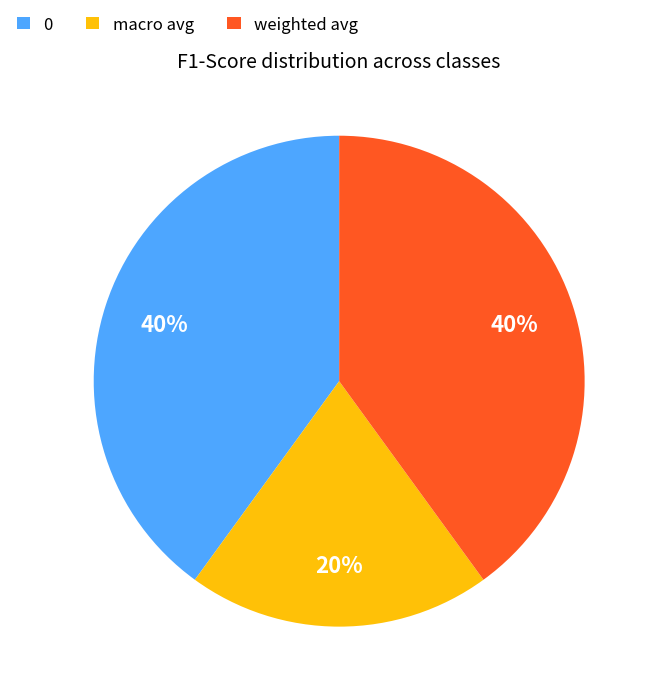

Which slice is the smallest?

macro avg